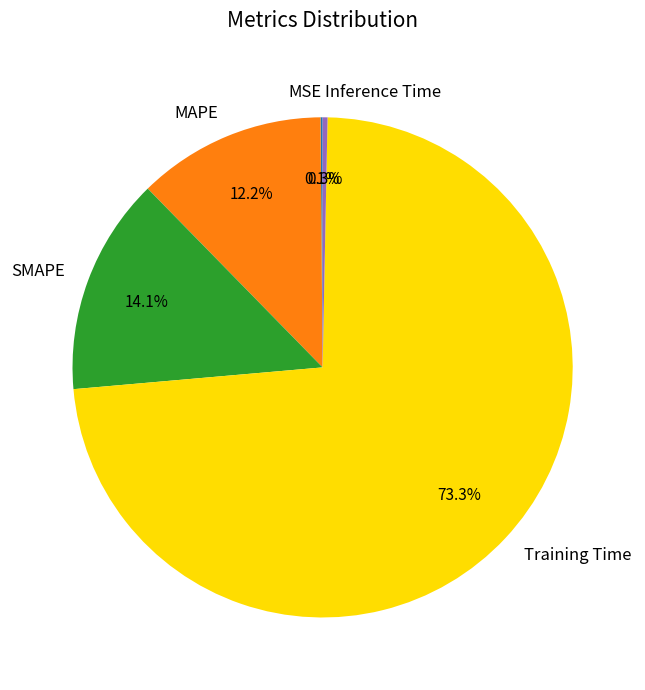

Between SMAPE and Inference Time, which is larger?

SMAPE